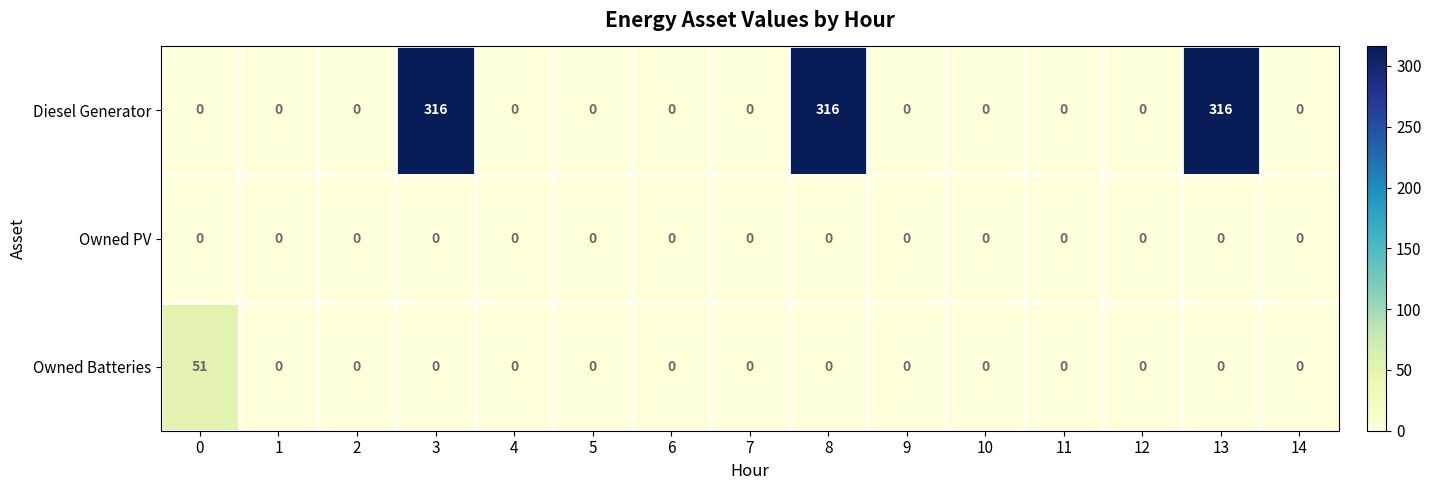

List the series in order of their peak value, lowest first.

Owned PV, Owned Batteries, Diesel Generator